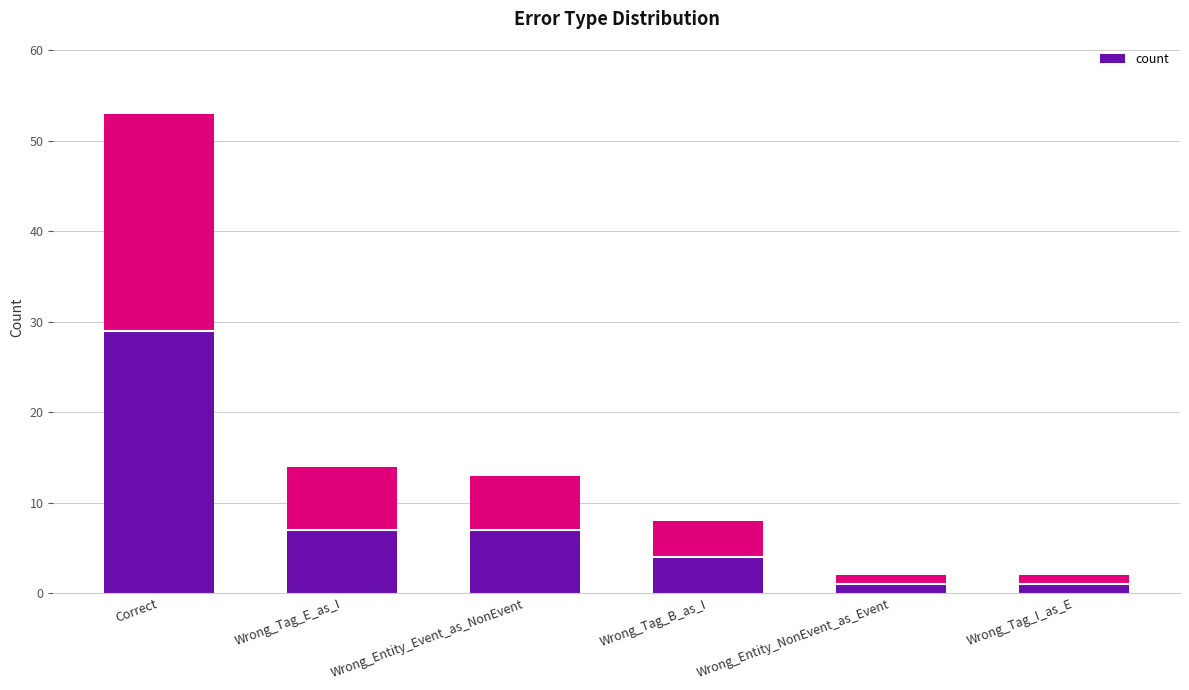

Is it true that the value at Wrong_Tag_B_as_I is 4?

True